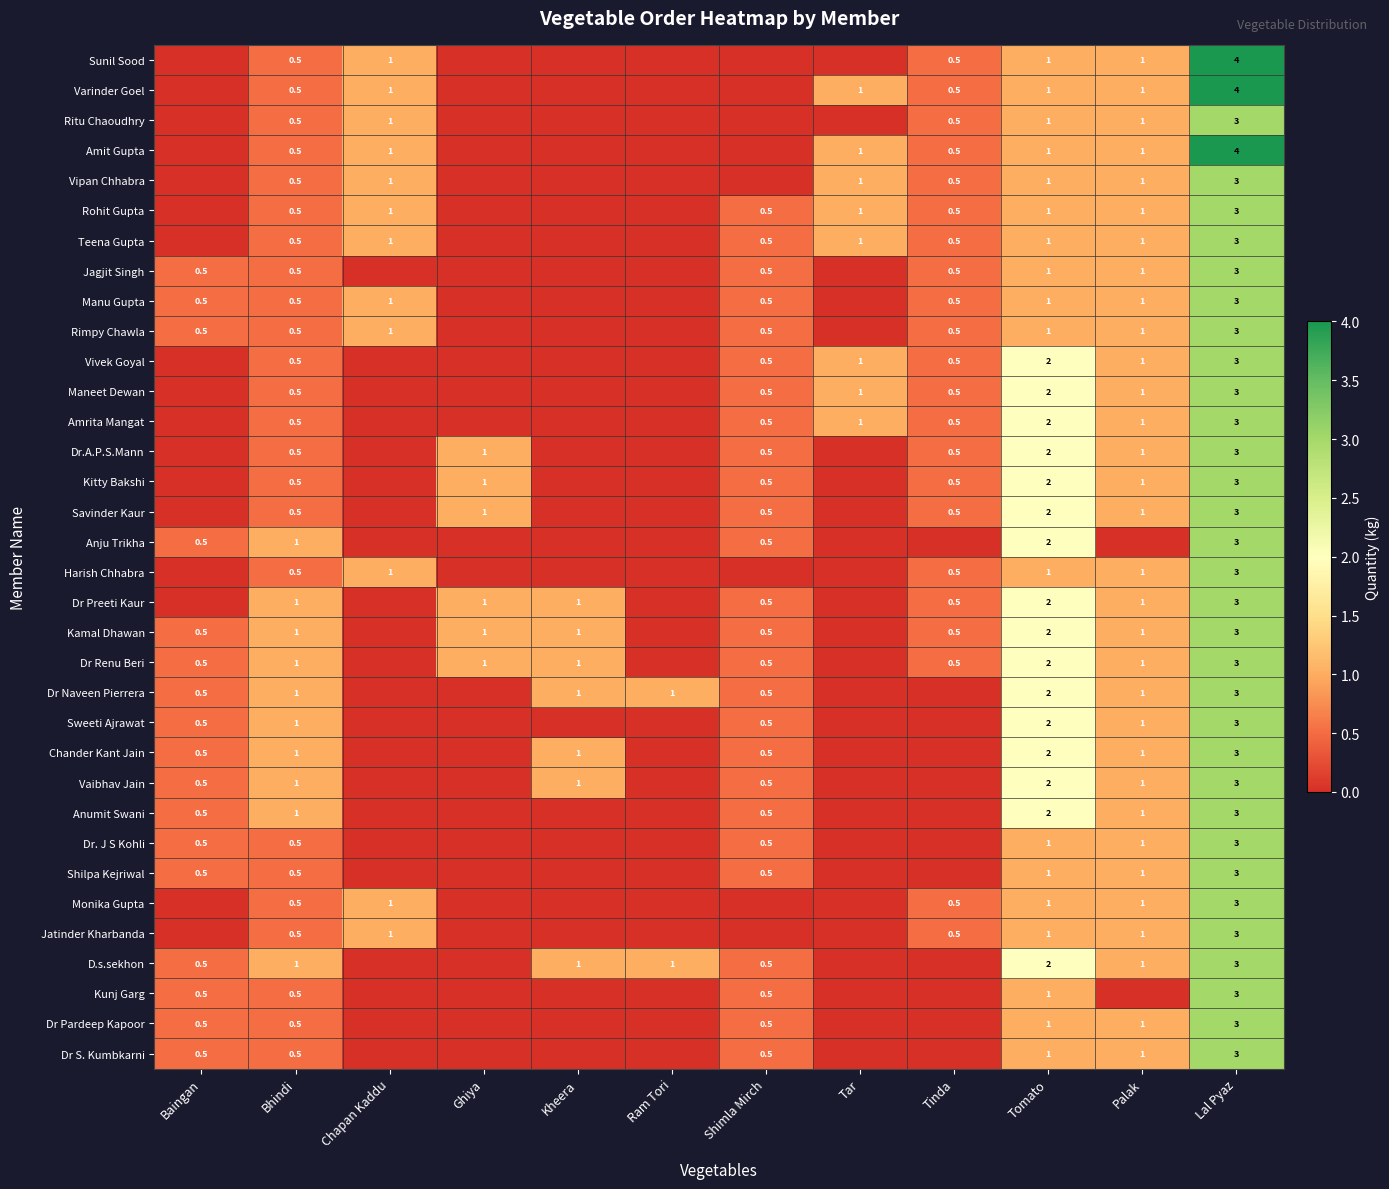

The value of Dr.A.P.S.Mann at Ghiya is 1.0. True or false?

True